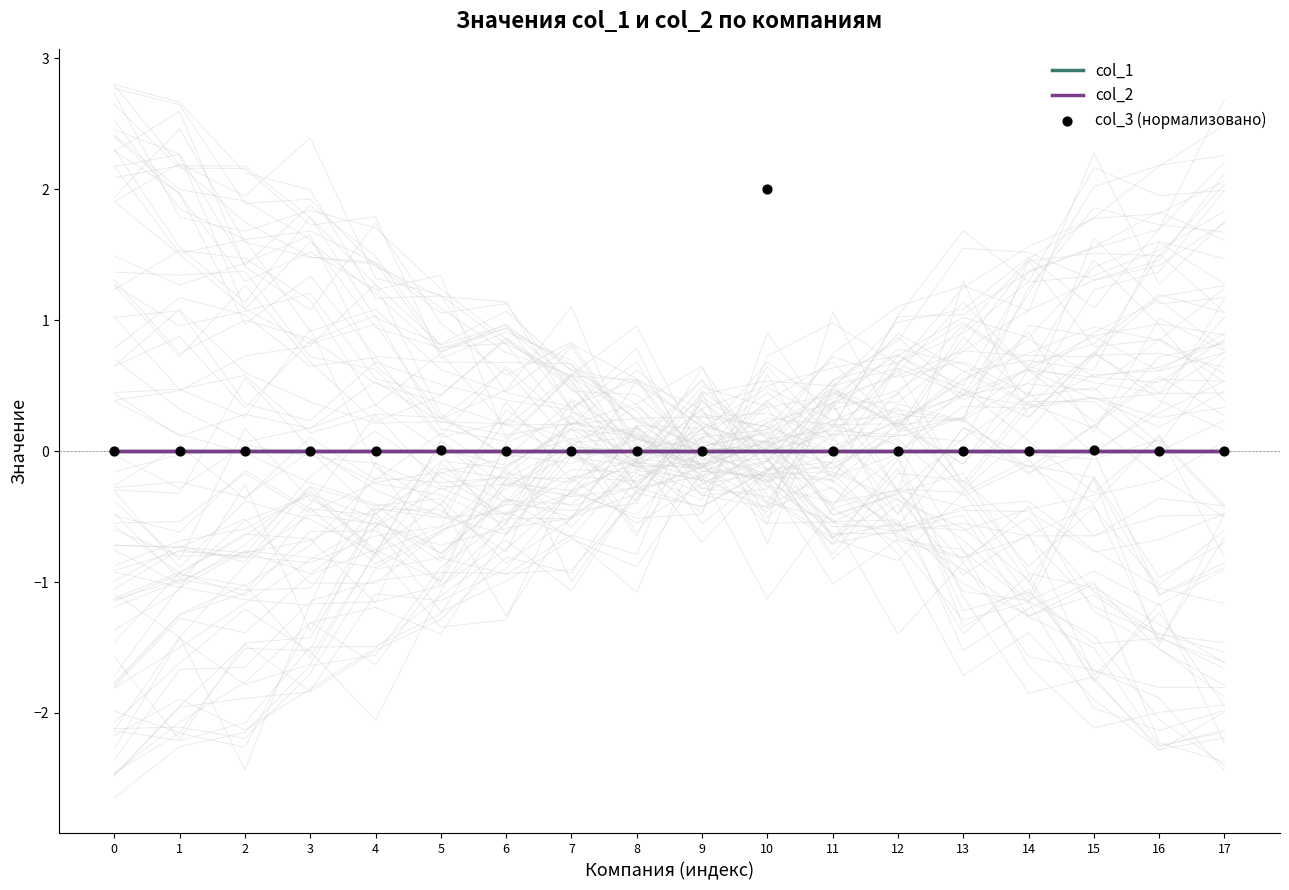

Which series has the largest total across all categories?

col_3 (нормализовано)